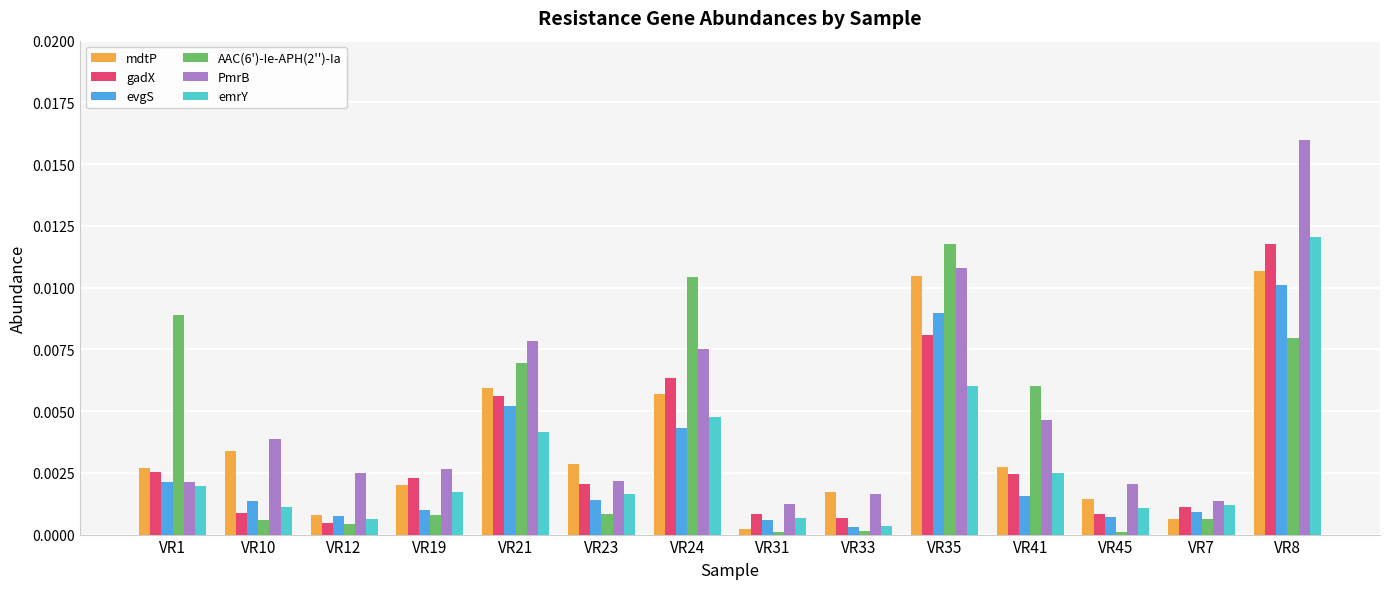

Which series has the largest range (max minus min)?

PmrB